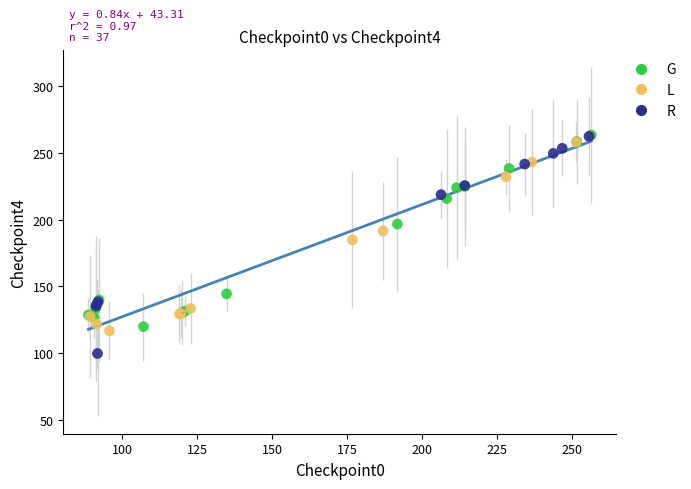

Which series contains the lowest Y value?

R